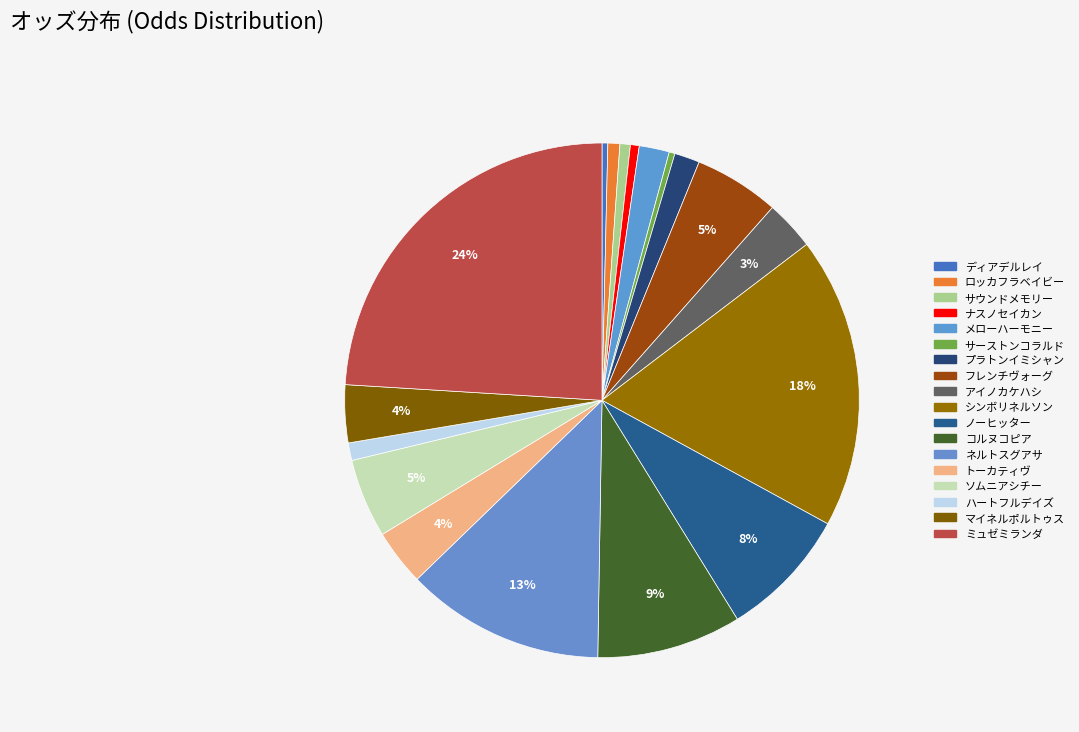

Between ロッカフラベイビー and ソムニアシチー, which is larger?

ソムニアシチー